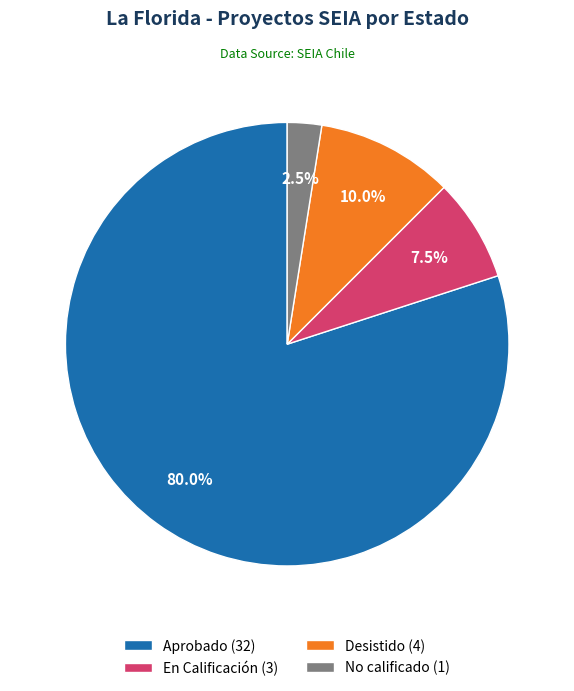

What is the ratio of the value at Aprobado (32) to the value at No calificado (1)?

32.0